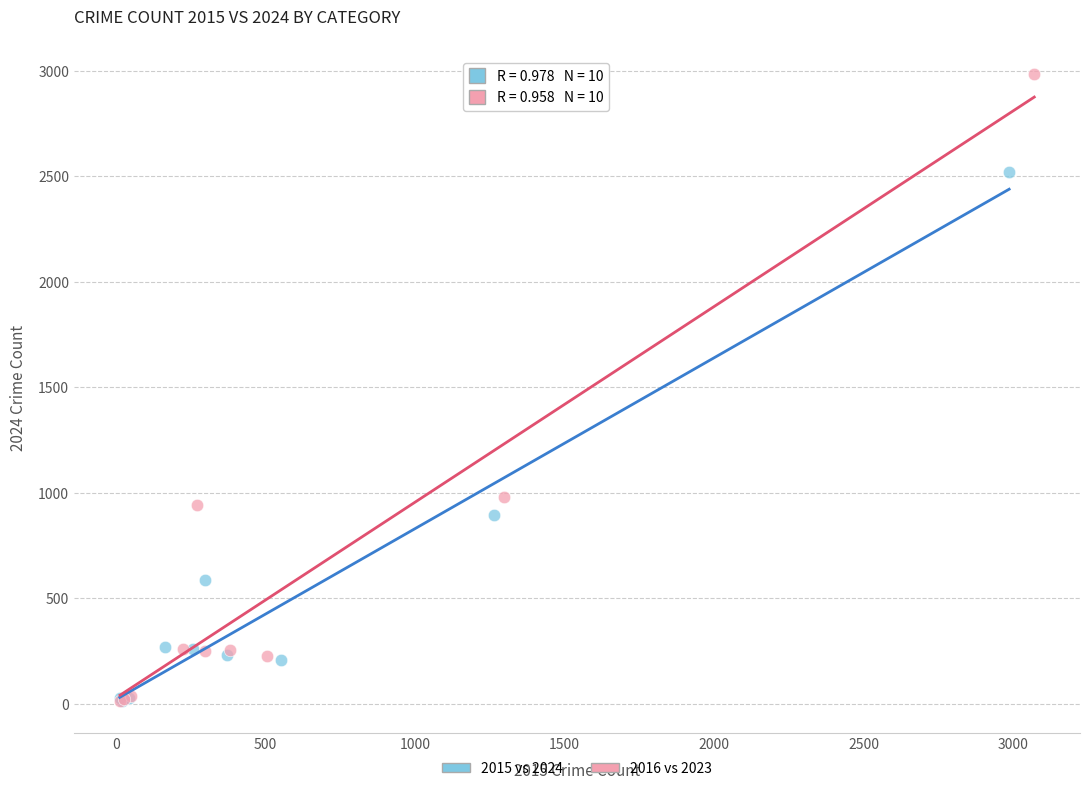

Which series has the widest spread of Y values?

2016 vs 2023